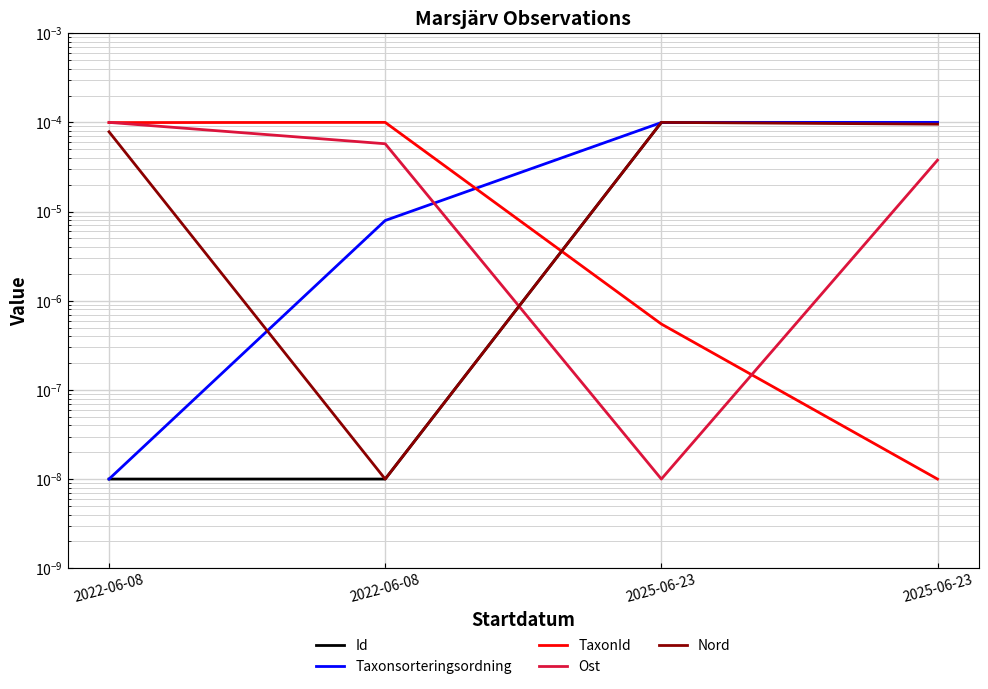

Is it true that TaxonId equals 0.0 at 2022-06-08?

False